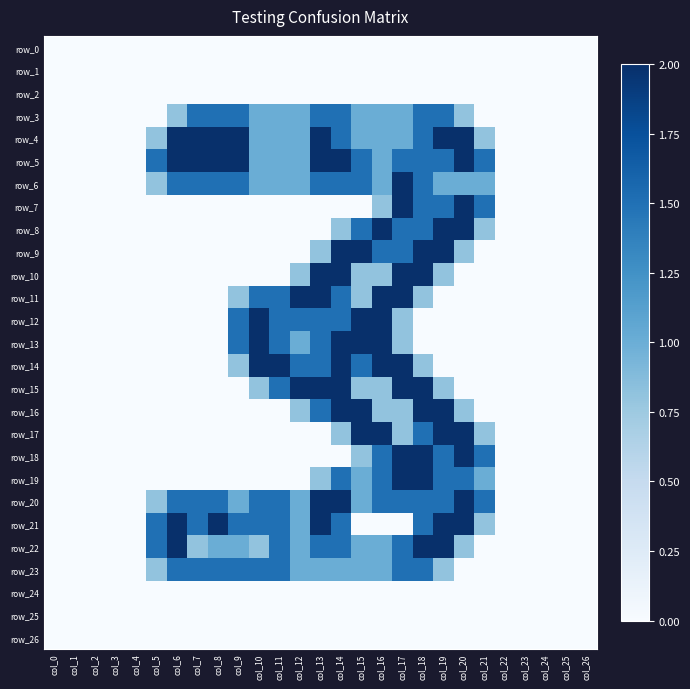

Is it true that row_21 equals 2.0 at col_6?

True